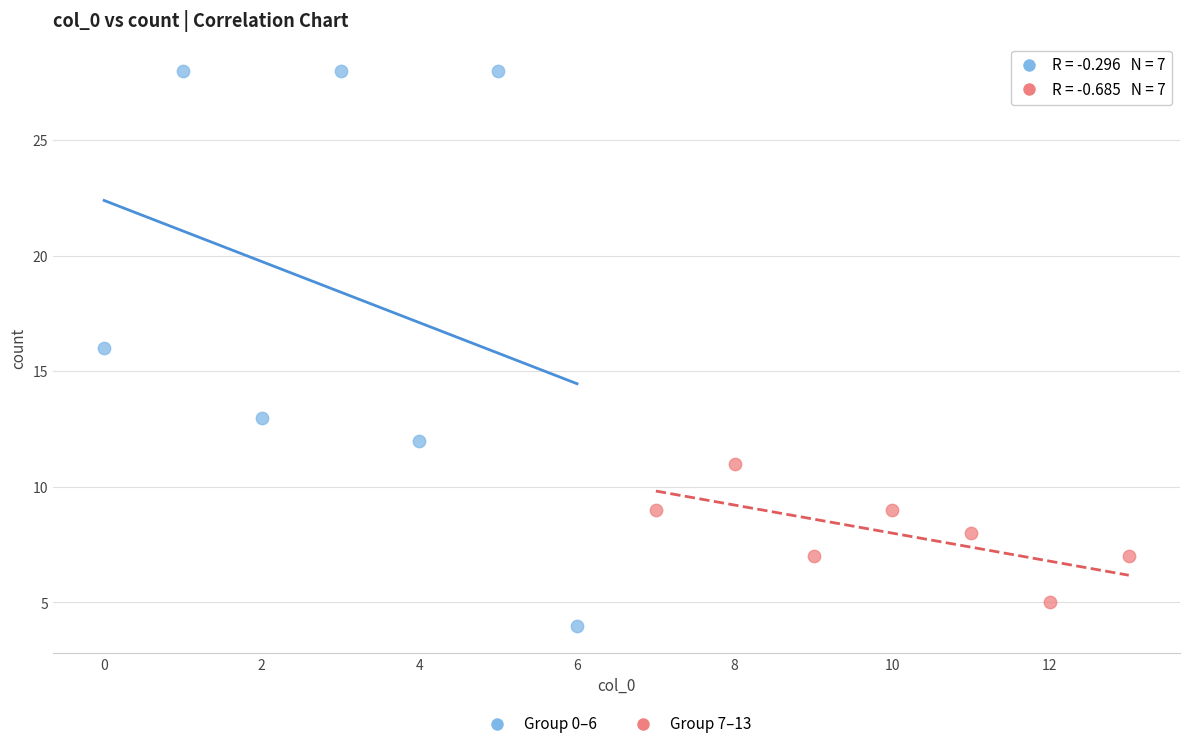

Which series has the largest Y range (max minus min)?

Group 0–6